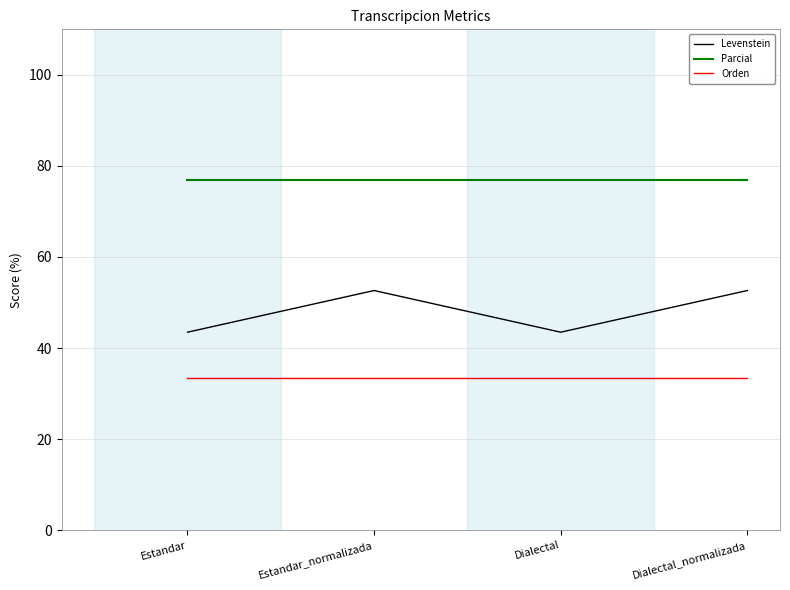

What is the average value of the Parcial series?

76.9